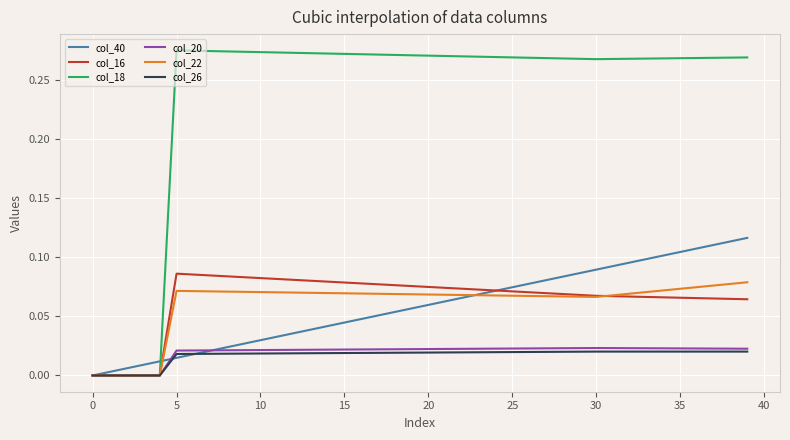

Is this an area chart (filled region under the line)?

No